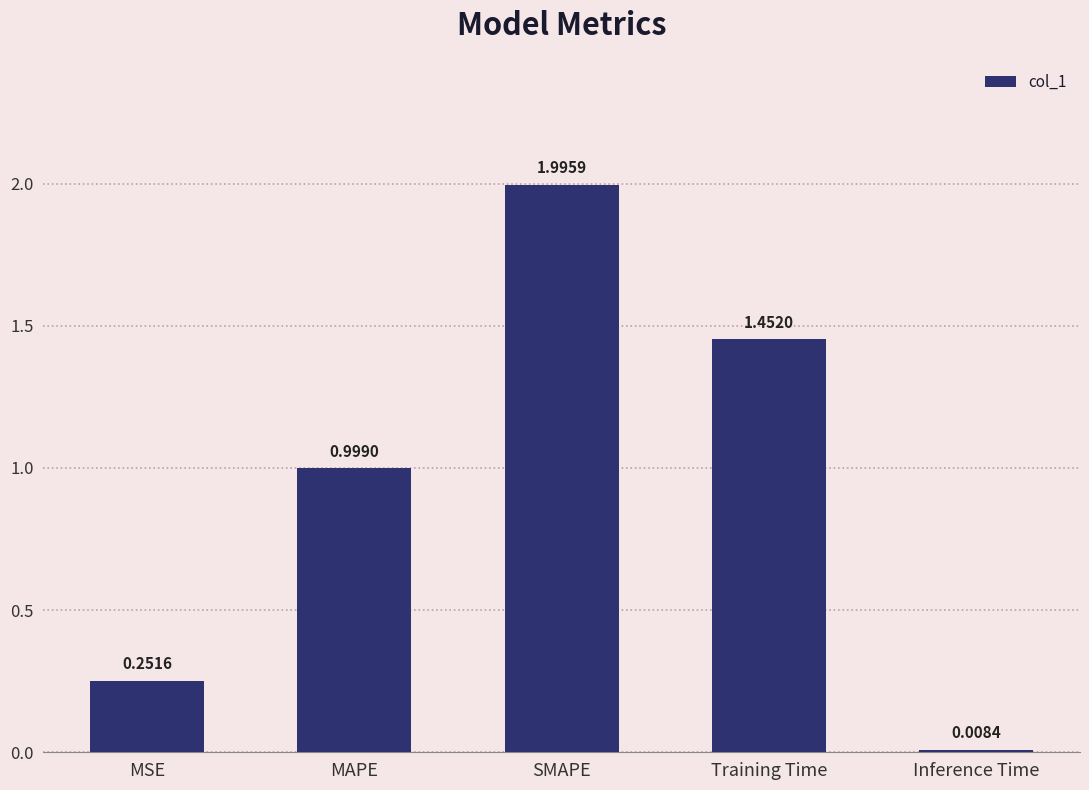

What is the label of the 1st bar from the right?

Inference Time